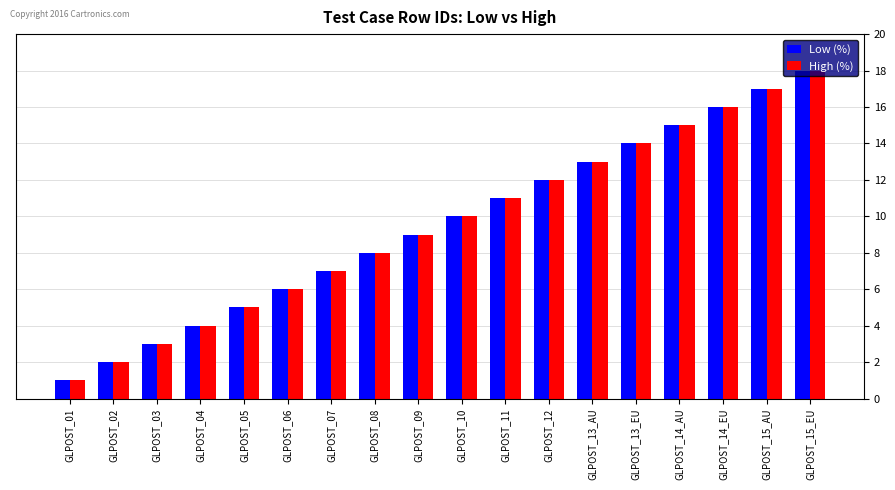

How many values in the High (%) series are below 10?

9